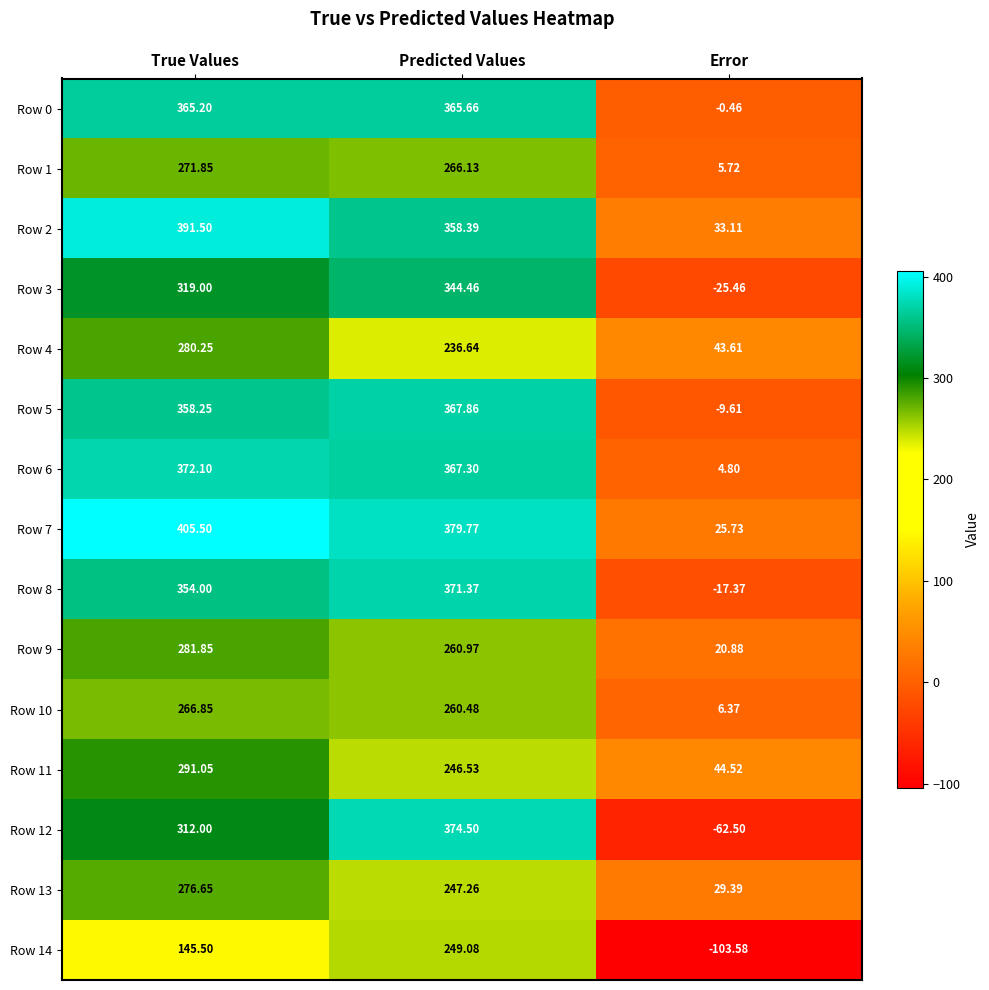

At which label is Row 7 closest to 215?

Predicted Values